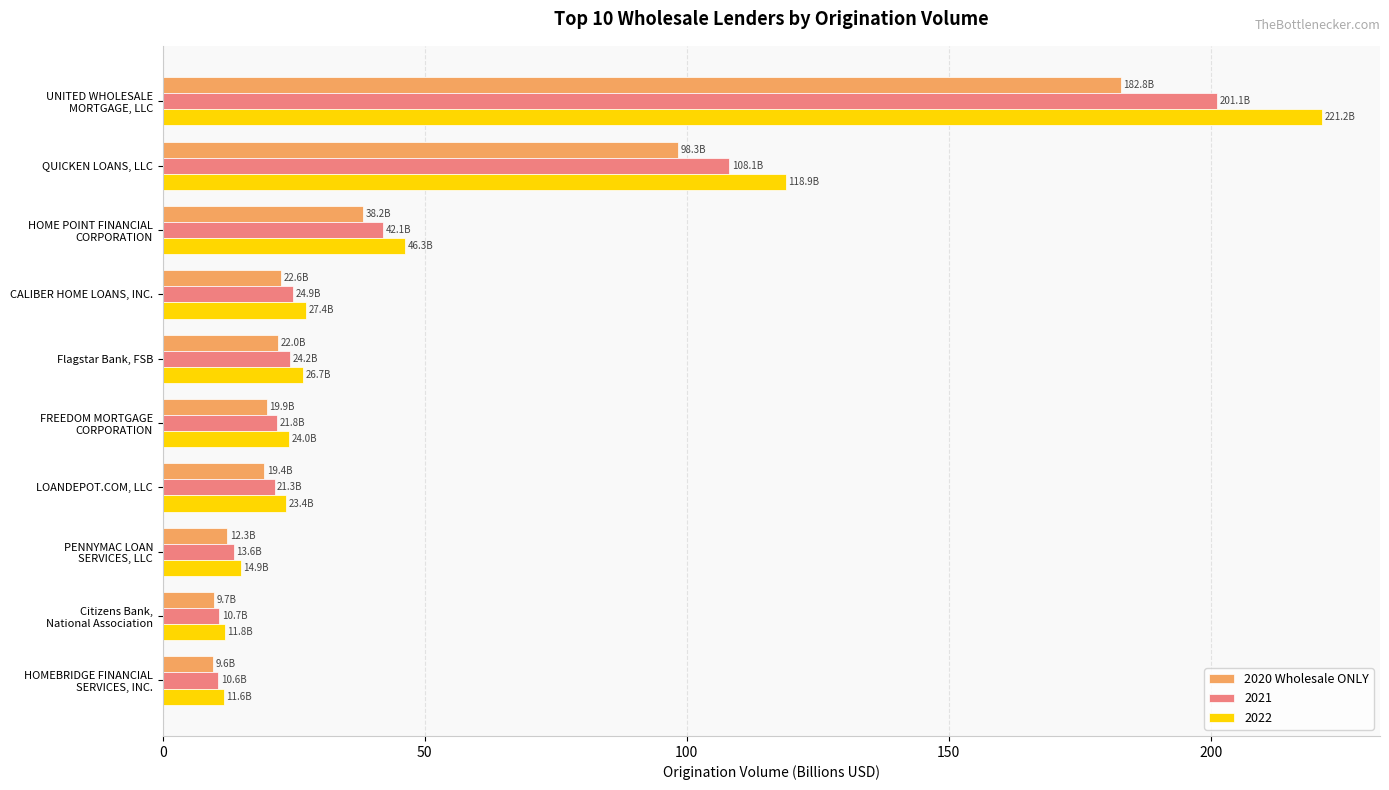

Which series has the largest range (max minus min)?

2022